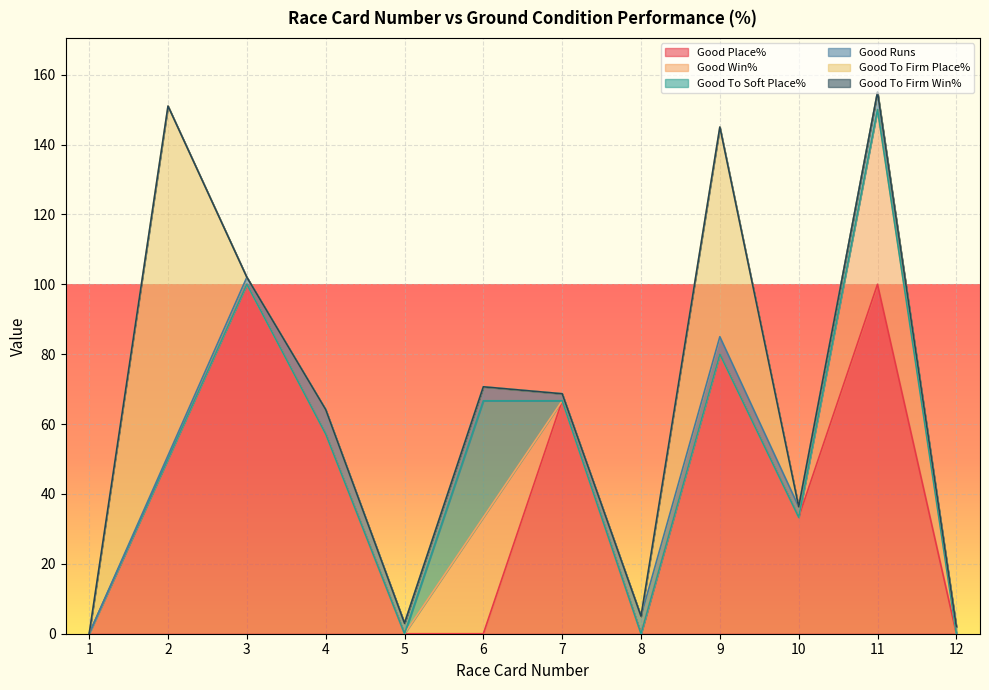

What is the difference between the maximum and minimum values in the Good To Soft Place% series?

33.3